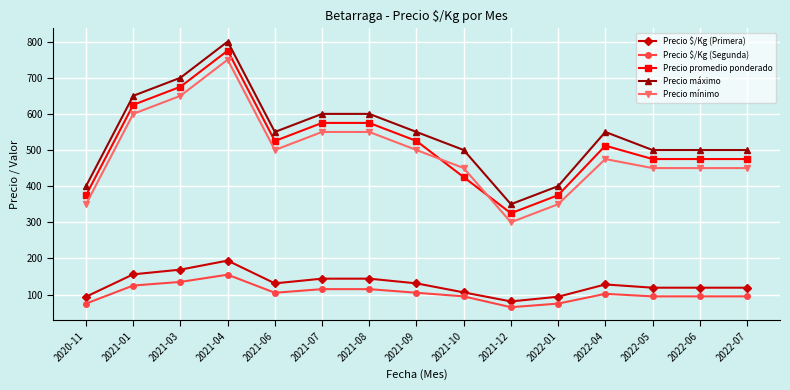

How many data points does each series have?

15